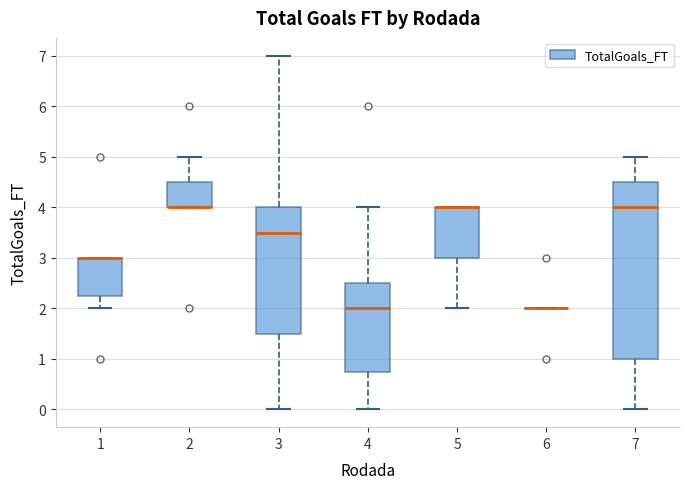

Which box is the tallest, from its lower edge to its upper edge?

7